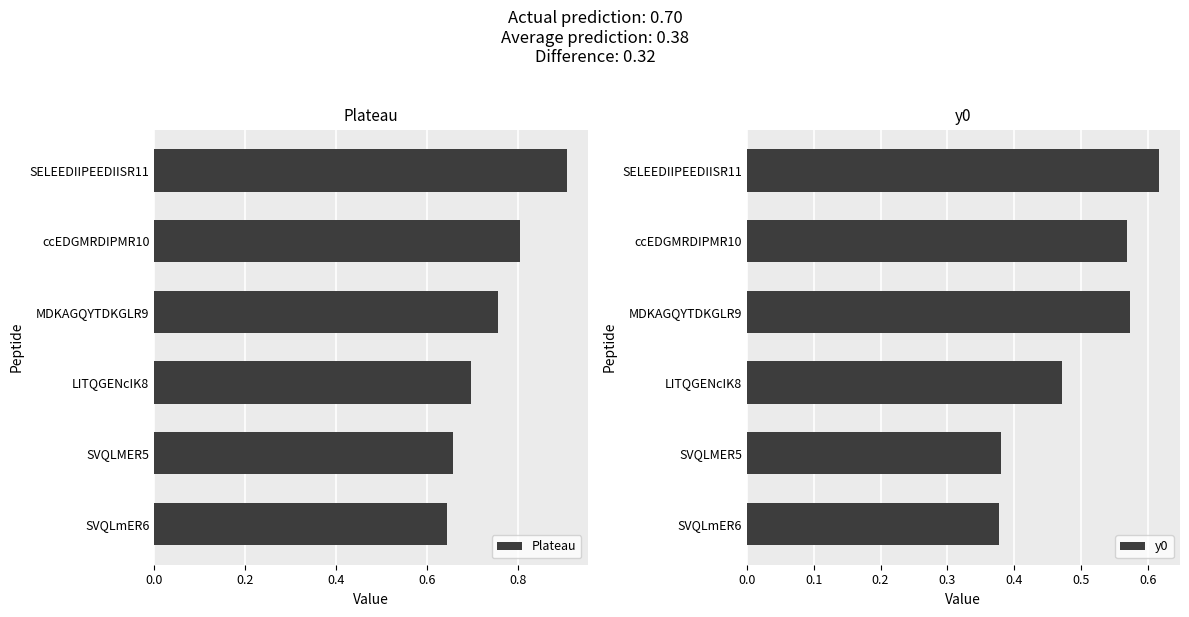

How many Plateau values are between 0 and 1?

6